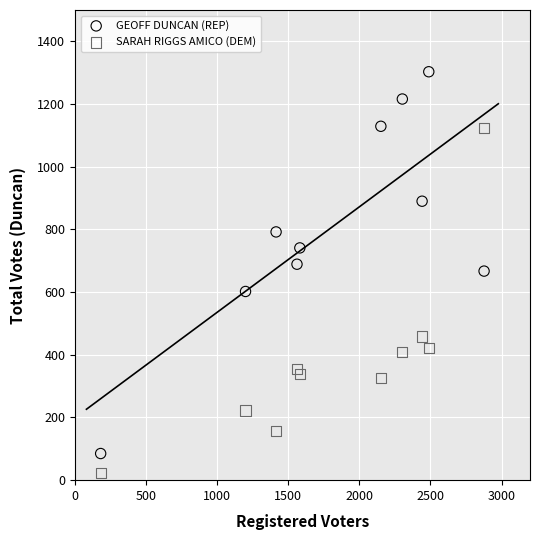

Which series reaches the minimum Y coordinate?

SARAH RIGGS AMICO (DEM)